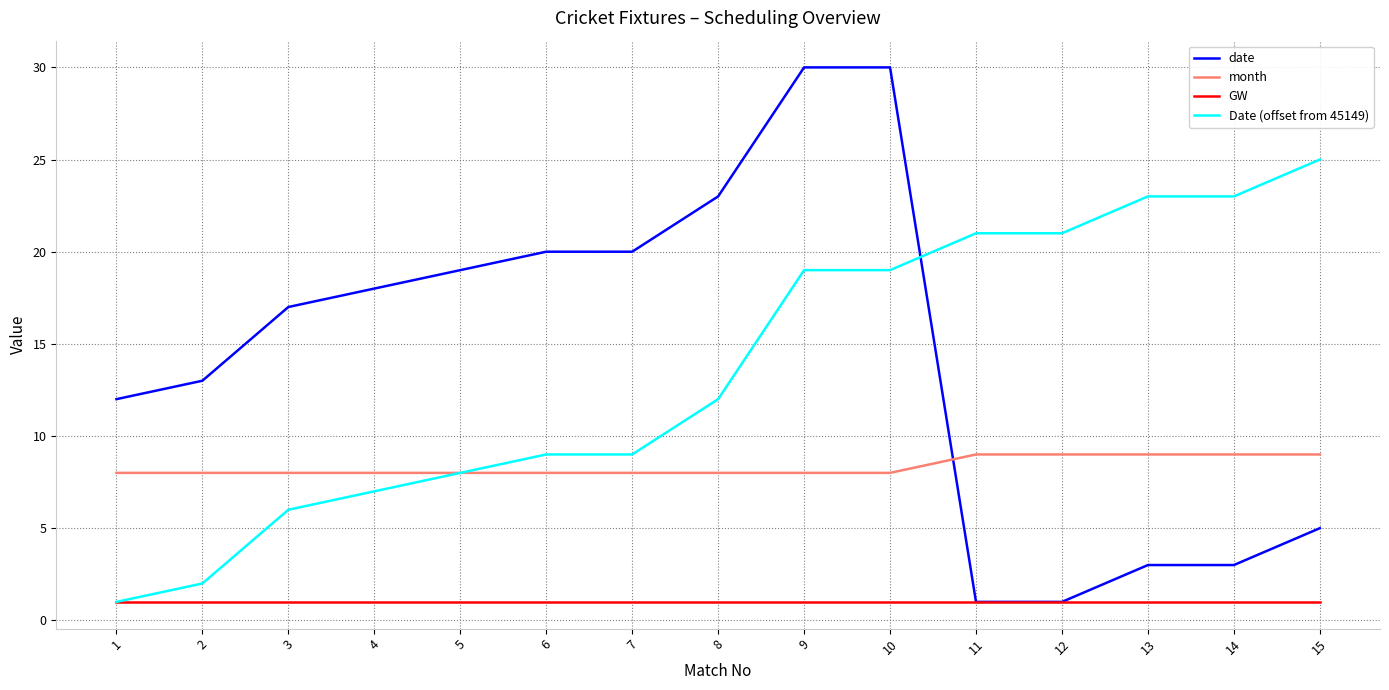

Reading left to right, what are all the values shown in this chart?

date: 12	13	17	18	19	20	20	23	30	30	1	1	3	3	5
month: 8	8	8	8	8	8	8	8	8	8	9	9	9	9	9
GW: 1	1	1	1	1	1	1	1	1	1	1	1	1	1	1
Date (offset from 45149): 1	2	6	7	8	9	9	12	19	19	21	21	23	23	25